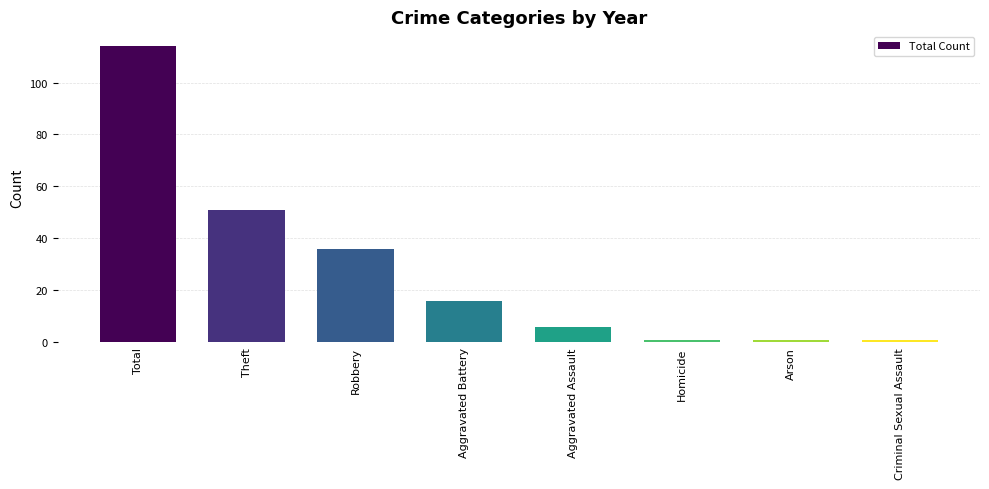

How many values are below 16?

4